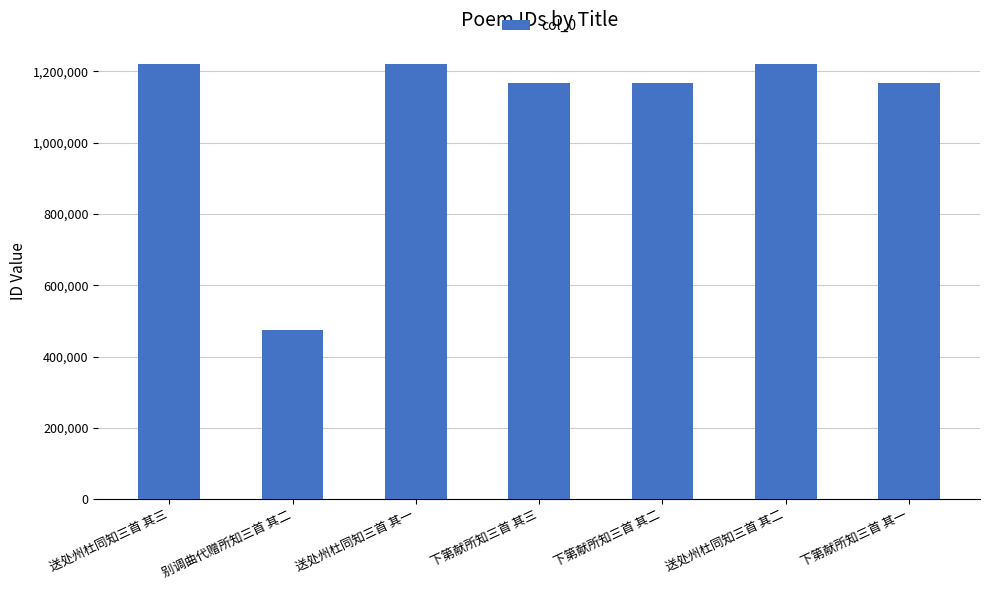

What is the label of the 6th bar from the left?

送处州杜同知三首 其二